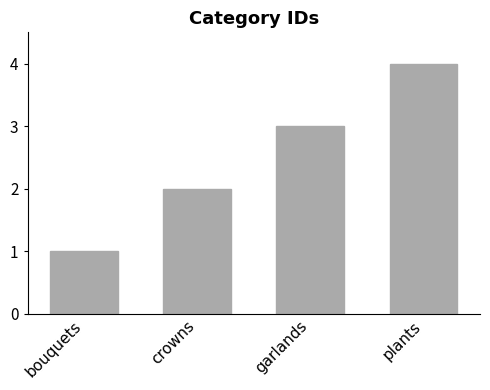

What is the smallest value displayed?

1